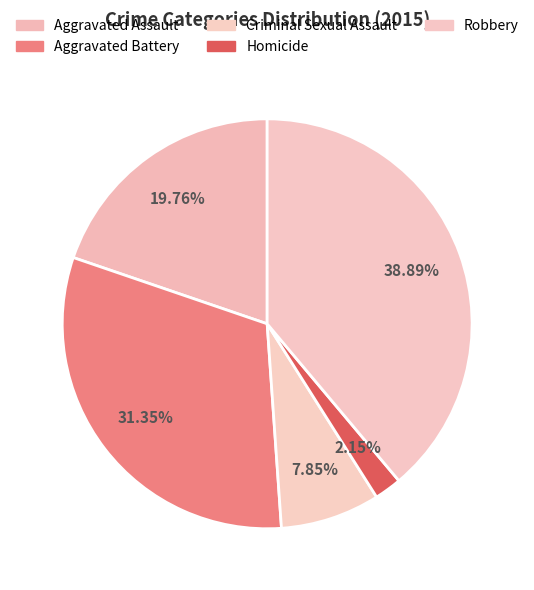

What is the smallest slice in the pie chart?

Homicide